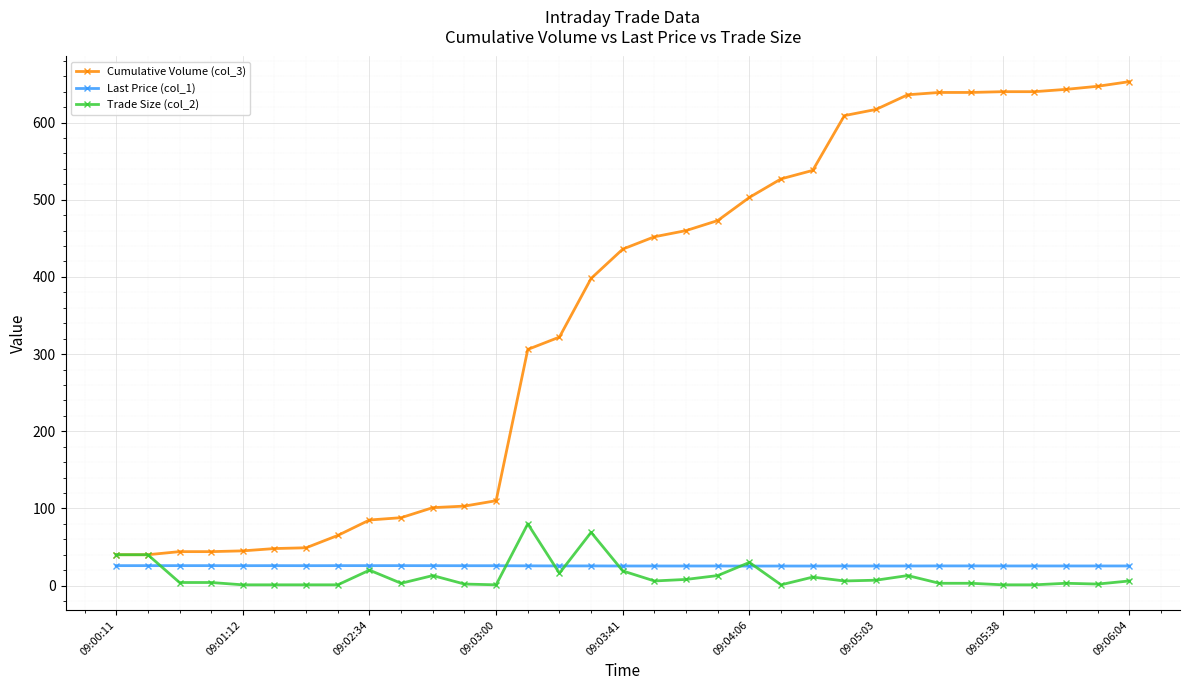

Which series has the widest spread of values?

Cumulative Volume (col_3)